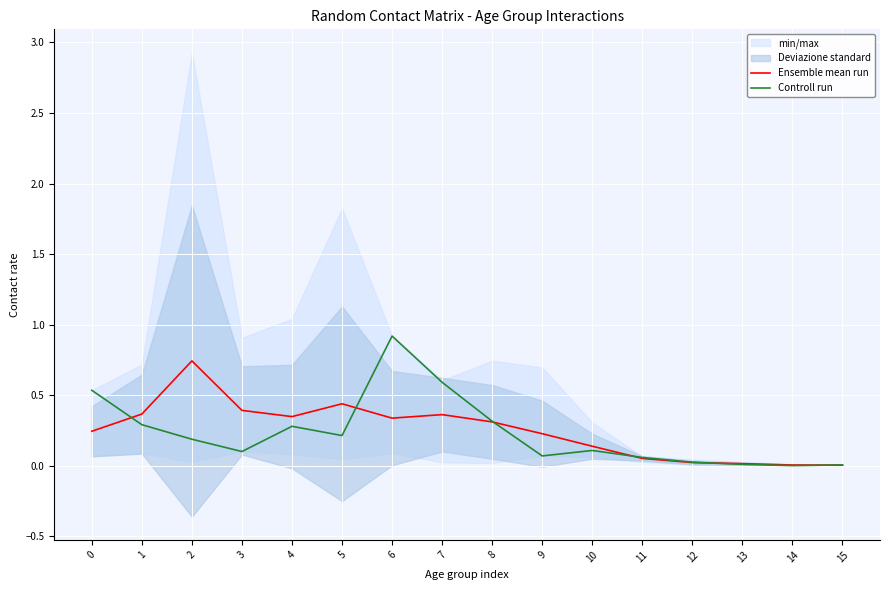

What is the sum of all Controll run values?

3.7